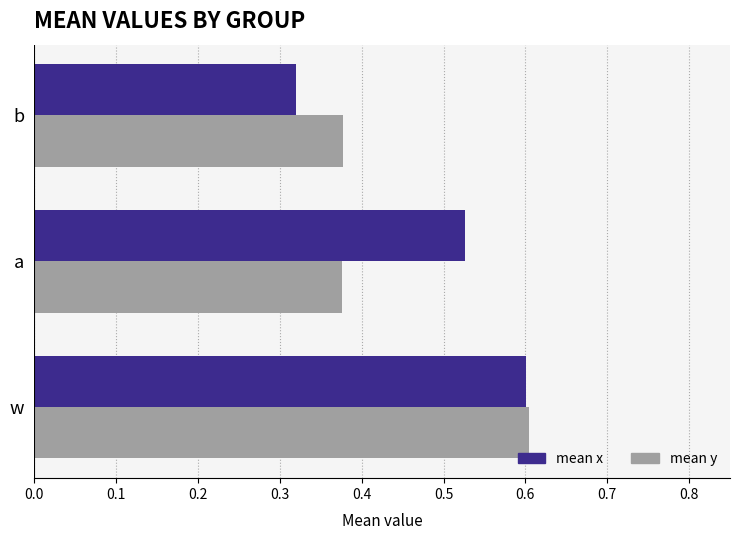

Which series changed the most between a and b?

mean x